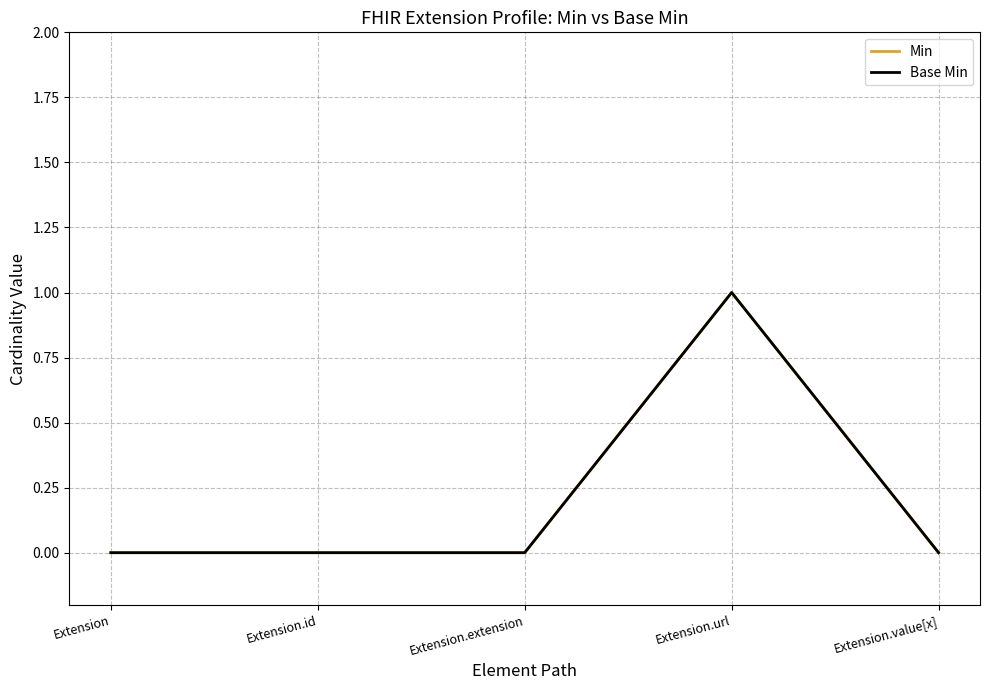

Is this an area chart (filled region under the line)?

No